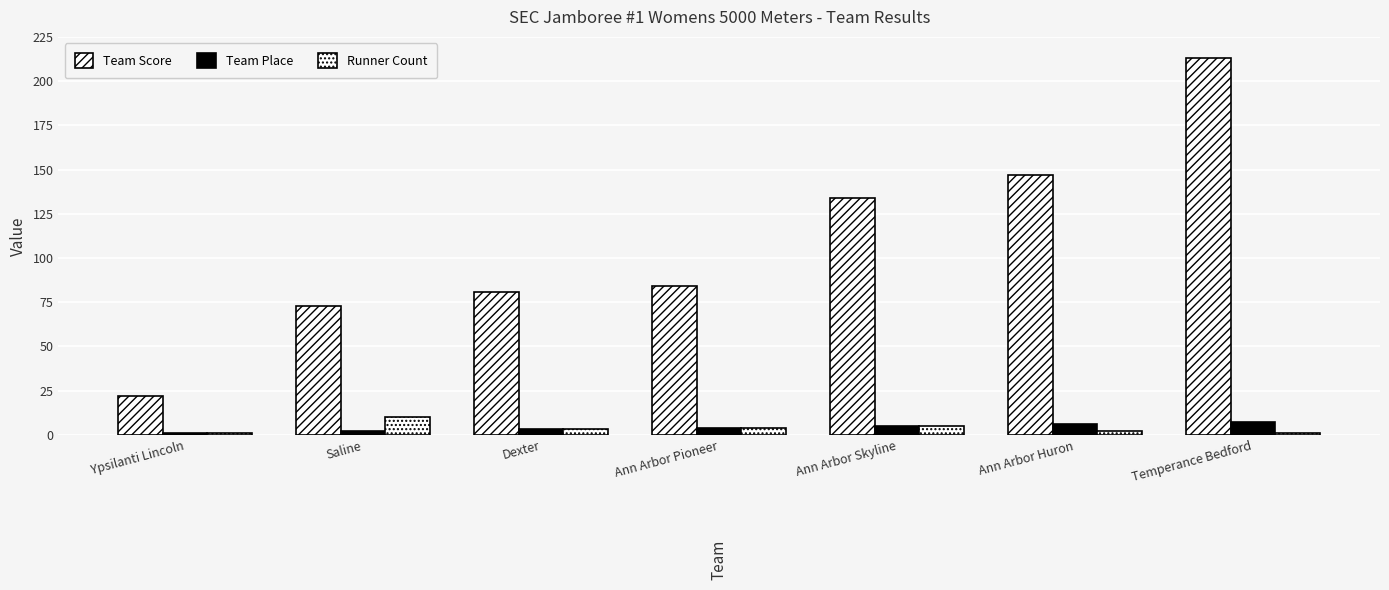

What is the difference between the Team Place values at Dexter and Ann Arbor Skyline?

2